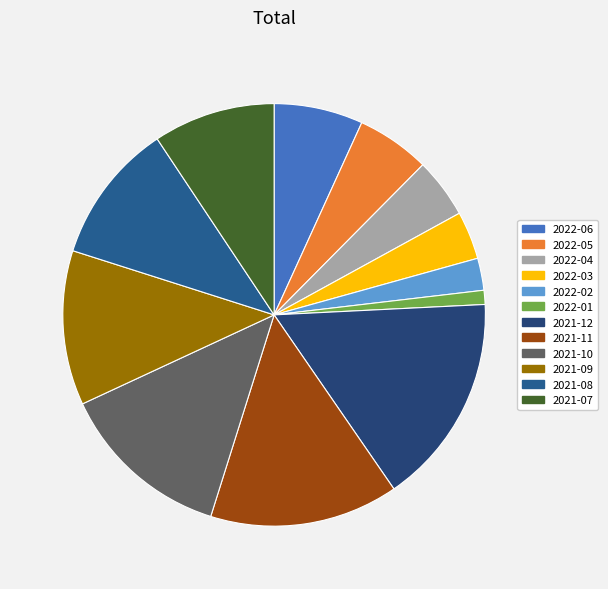

How many segments does this pie chart have?

12